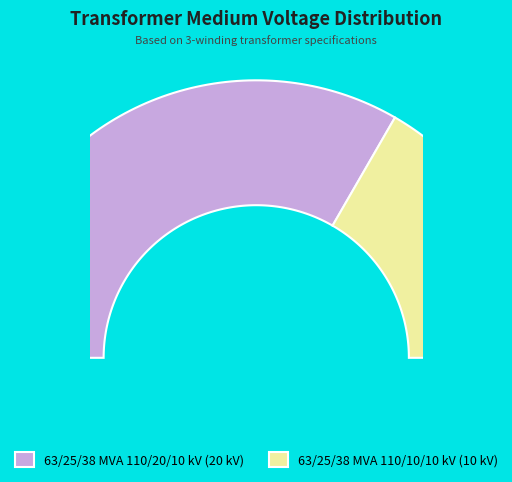

To the nearest percent, what is the average slice percentage?

50%